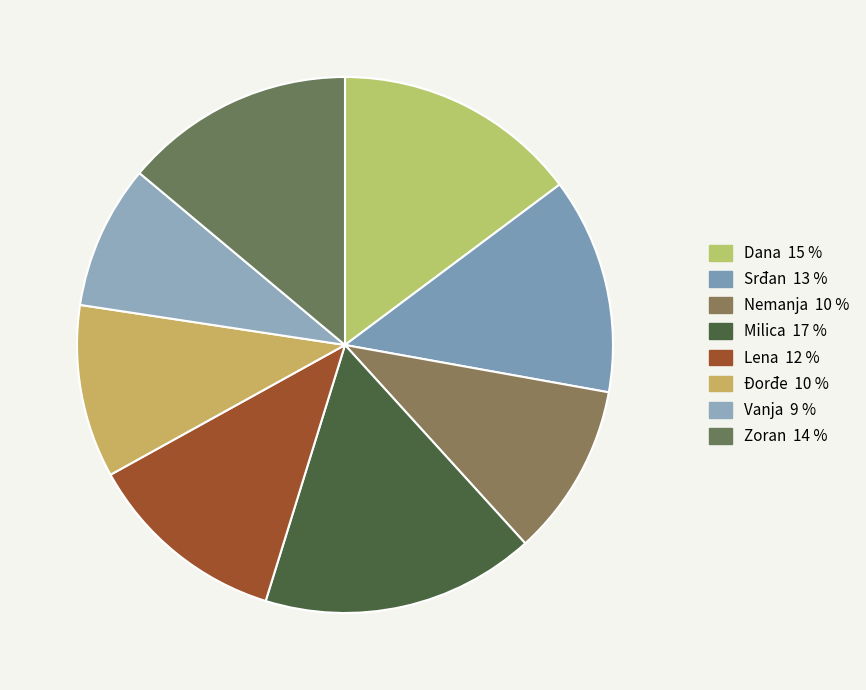

Which category has the smallest portion of the pie?

Vanja